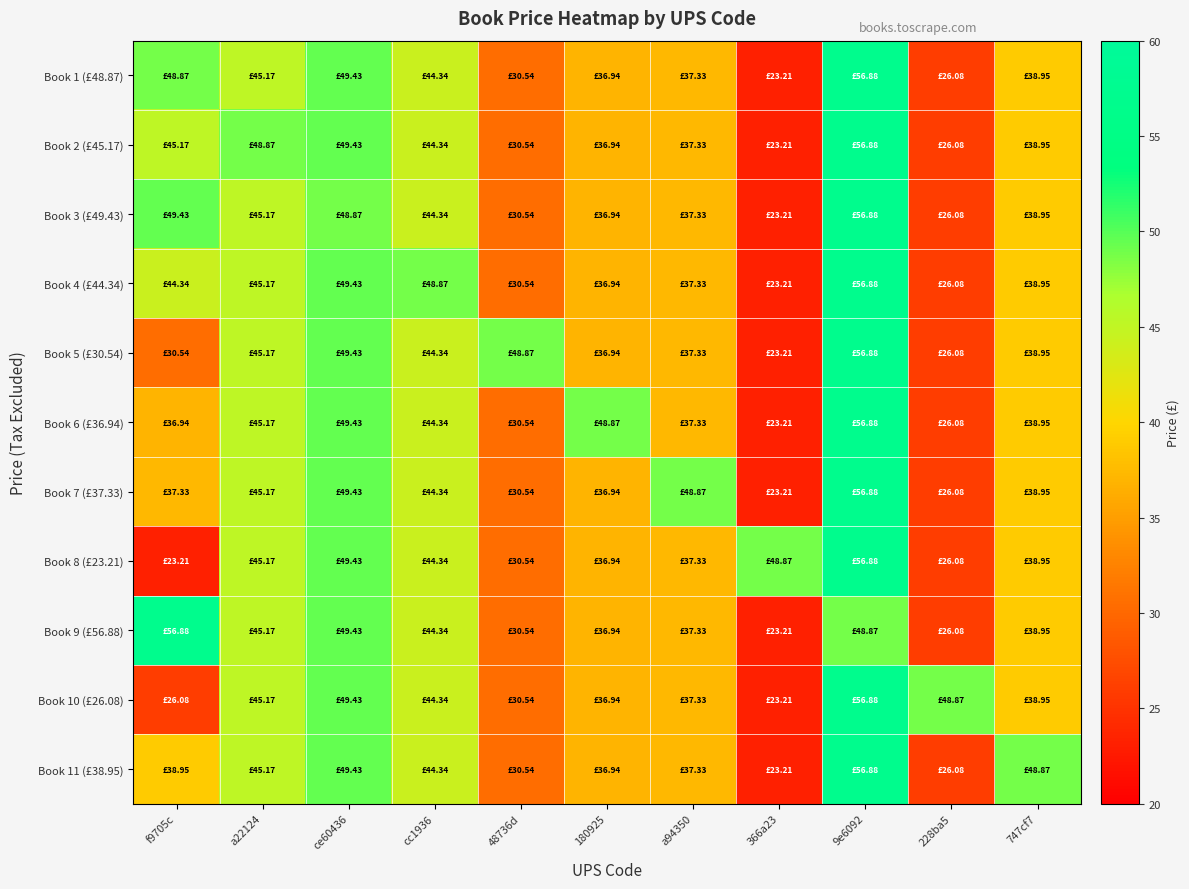

Reading left to right, extract all data points from this chart.

Book 1 (£48.87): f9705c=48.9	a22124=45.2	ce60436=49.4	cc1936=44.3	48736d=30.5	180925=36.9	a94350=37.3	366a23=23.2	9e6092=56.9	228ba5=26.1	747cf7=39.0
Book 2 (£45.17): f9705c=45.2	a22124=48.9	ce60436=49.4	cc1936=44.3	48736d=30.5	180925=36.9	a94350=37.3	366a23=23.2	9e6092=56.9	228ba5=26.1	747cf7=39.0
Book 3 (£49.43): f9705c=49.4	a22124=45.2	ce60436=48.9	cc1936=44.3	48736d=30.5	180925=36.9	a94350=37.3	366a23=23.2	9e6092=56.9	228ba5=26.1	747cf7=39.0
Book 4 (£44.34): f9705c=44.3	a22124=45.2	ce60436=49.4	cc1936=48.9	48736d=30.5	180925=36.9	a94350=37.3	366a23=23.2	9e6092=56.9	228ba5=26.1	747cf7=39.0
Book 5 (£30.54): f9705c=30.5	a22124=45.2	ce60436=49.4	cc1936=44.3	48736d=48.9	180925=36.9	a94350=37.3	366a23=23.2	9e6092=56.9	228ba5=26.1	747cf7=39.0
Book 6 (£36.94): f9705c=36.9	a22124=45.2	ce60436=49.4	cc1936=44.3	48736d=30.5	180925=48.9	a94350=37.3	366a23=23.2	9e6092=56.9	228ba5=26.1	747cf7=39.0
Book 7 (£37.33): f9705c=37.3	a22124=45.2	ce60436=49.4	cc1936=44.3	48736d=30.5	180925=36.9	a94350=48.9	366a23=23.2	9e6092=56.9	228ba5=26.1	747cf7=39.0
Book 8 (£23.21): f9705c=23.2	a22124=45.2	ce60436=49.4	cc1936=44.3	48736d=30.5	180925=36.9	a94350=37.3	366a23=48.9	9e6092=56.9	228ba5=26.1	747cf7=39.0
Book 9 (£56.88): f9705c=56.9	a22124=45.2	ce60436=49.4	cc1936=44.3	48736d=30.5	180925=36.9	a94350=37.3	366a23=23.2	9e6092=48.9	228ba5=26.1	747cf7=39.0
Book 10 (£26.08): f9705c=26.1	a22124=45.2	ce60436=49.4	cc1936=44.3	48736d=30.5	180925=36.9	a94350=37.3	366a23=23.2	9e6092=56.9	228ba5=48.9	747cf7=39.0
Book 11 (£38.95): f9705c=39.0	a22124=45.2	ce60436=49.4	cc1936=44.3	48736d=30.5	180925=36.9	a94350=37.3	366a23=23.2	9e6092=56.9	228ba5=26.1	747cf7=48.9